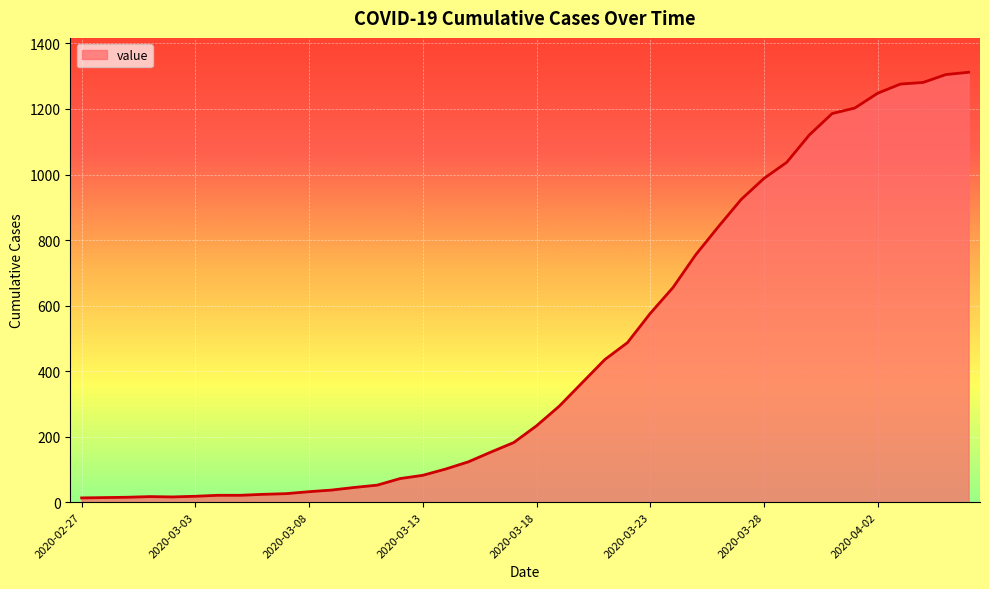

What is the maximum value shown in the chart?

1312